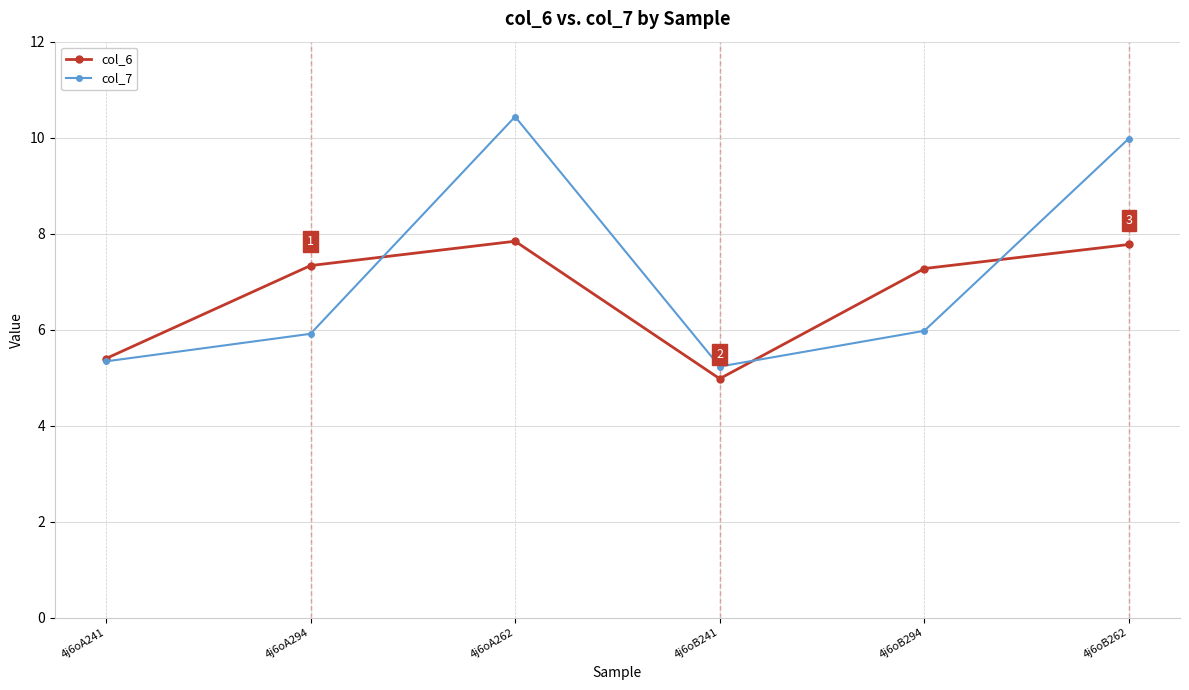

What are all the series names shown in the legend?

col_6, col_7